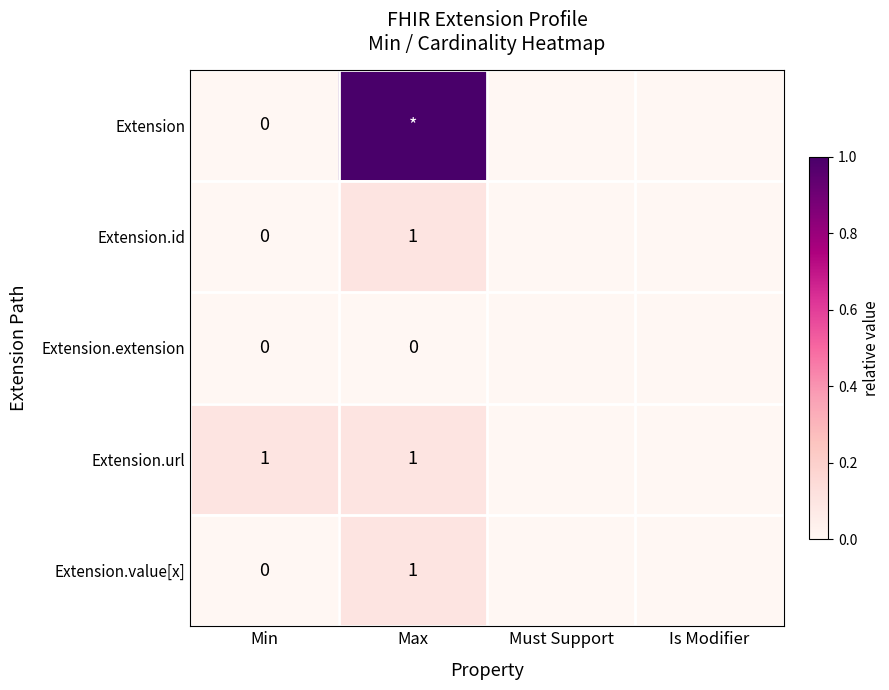

At how many categories does at least one series exceed 0?

2